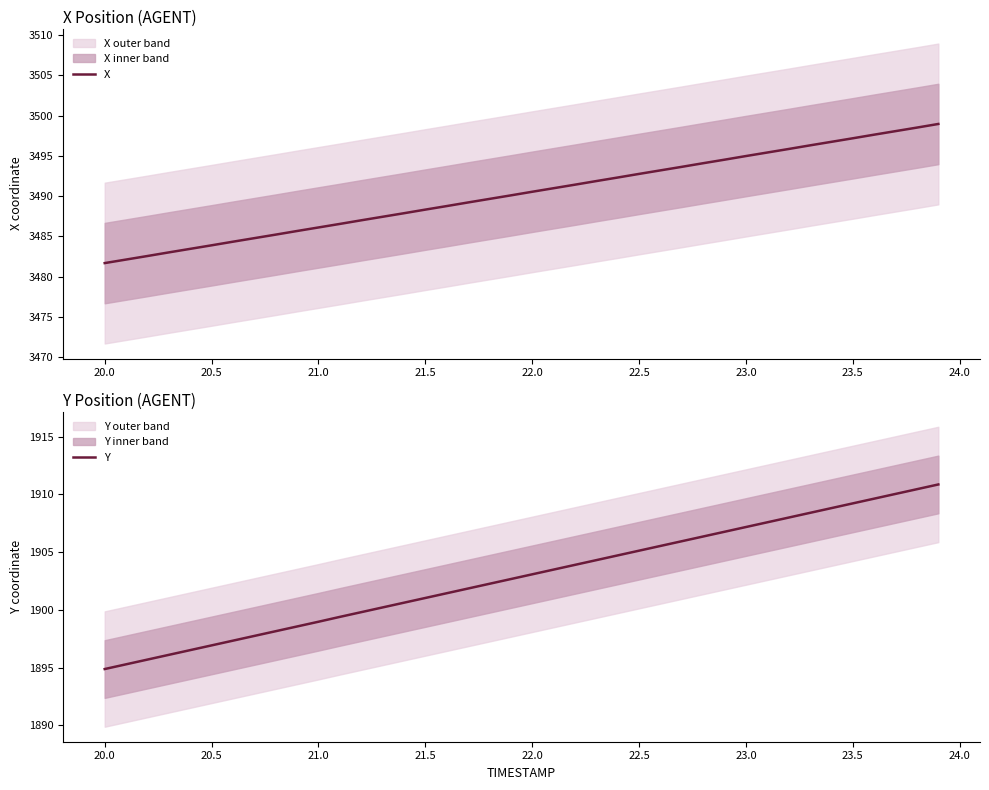

How many series are shown in this chart?

2